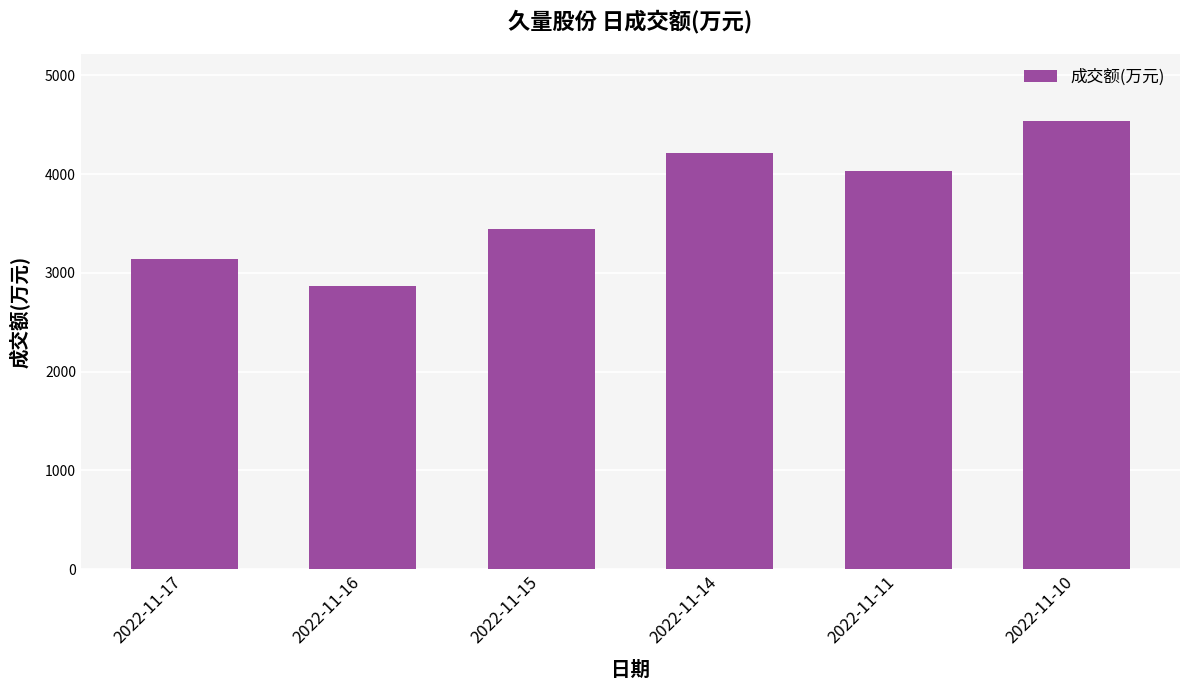

What is the value of the 5th bar from the left?

4030